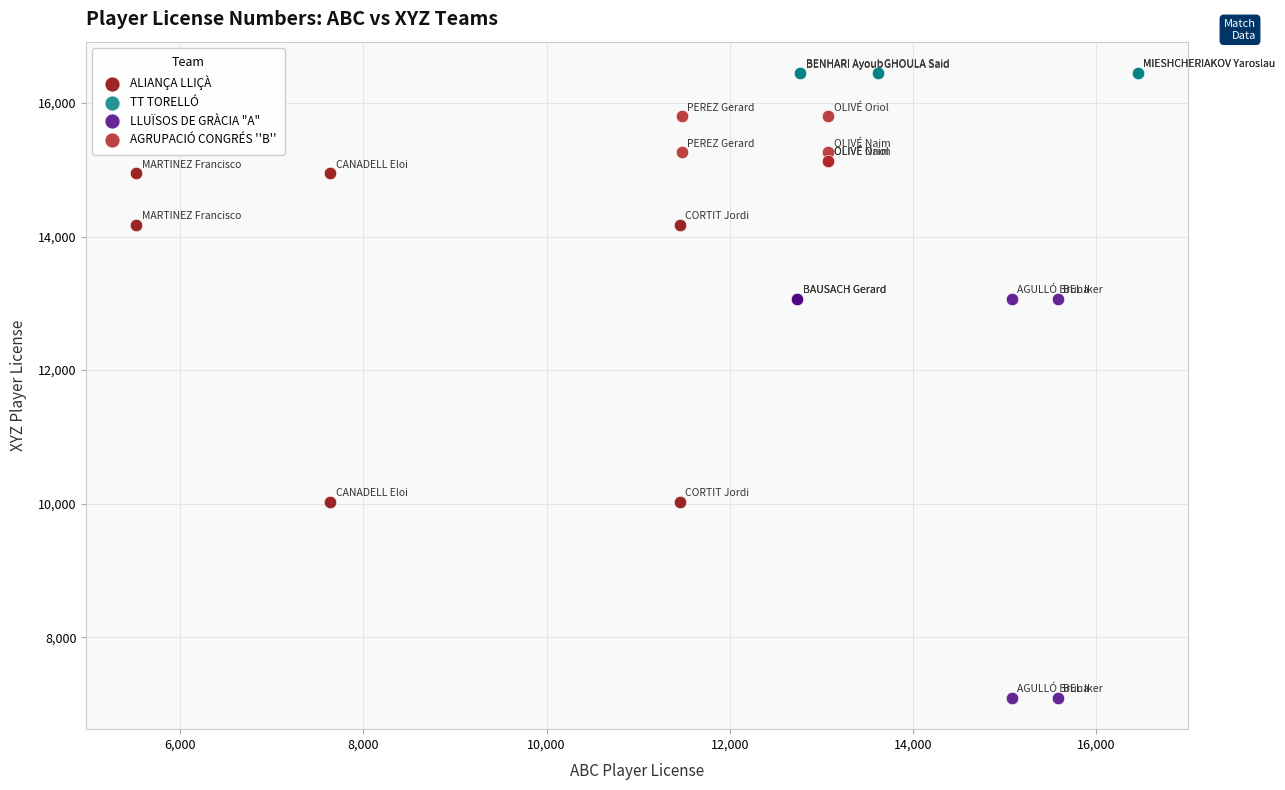

What are all the series names shown in the legend?

ALIANÇA LLIÇÀ, TT TORELLÓ, LLUÏSOS DE GRÀCIA "A", AGRUPACIÓ CONGRÉS ''B''